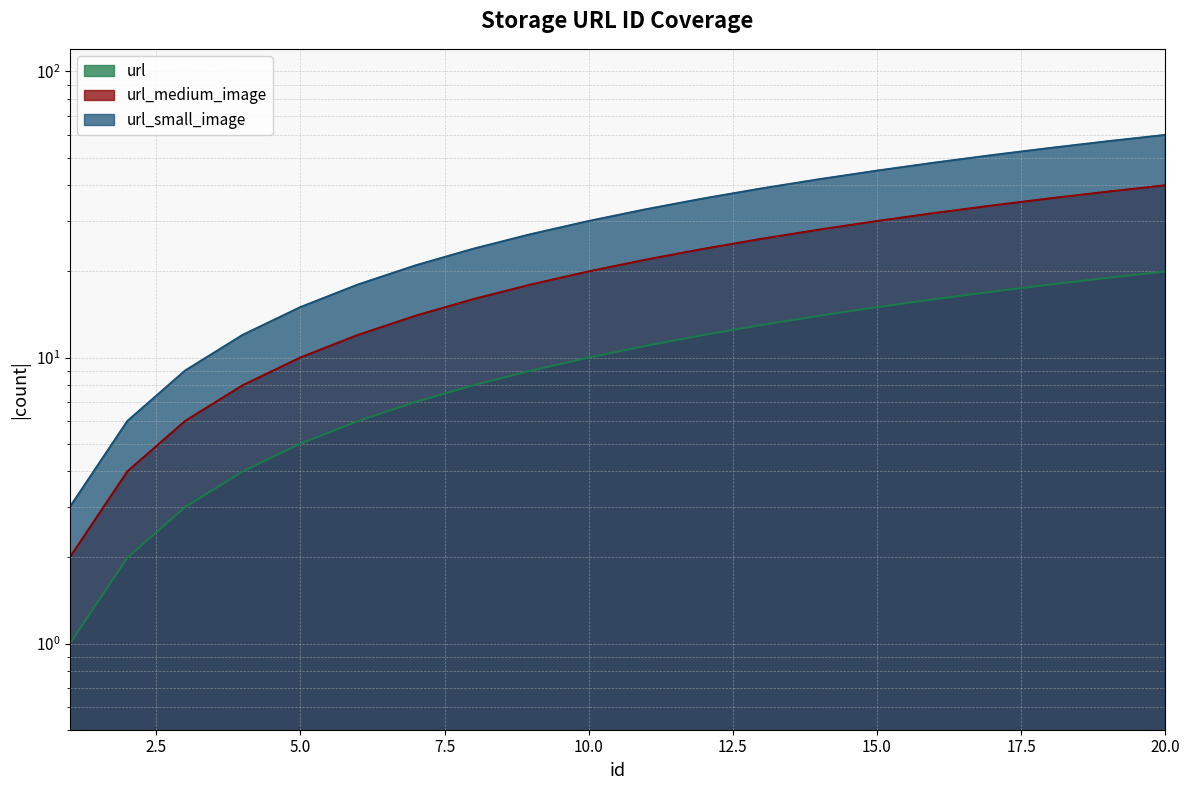

Is it true that url_small_image equals 5 at 4?

False